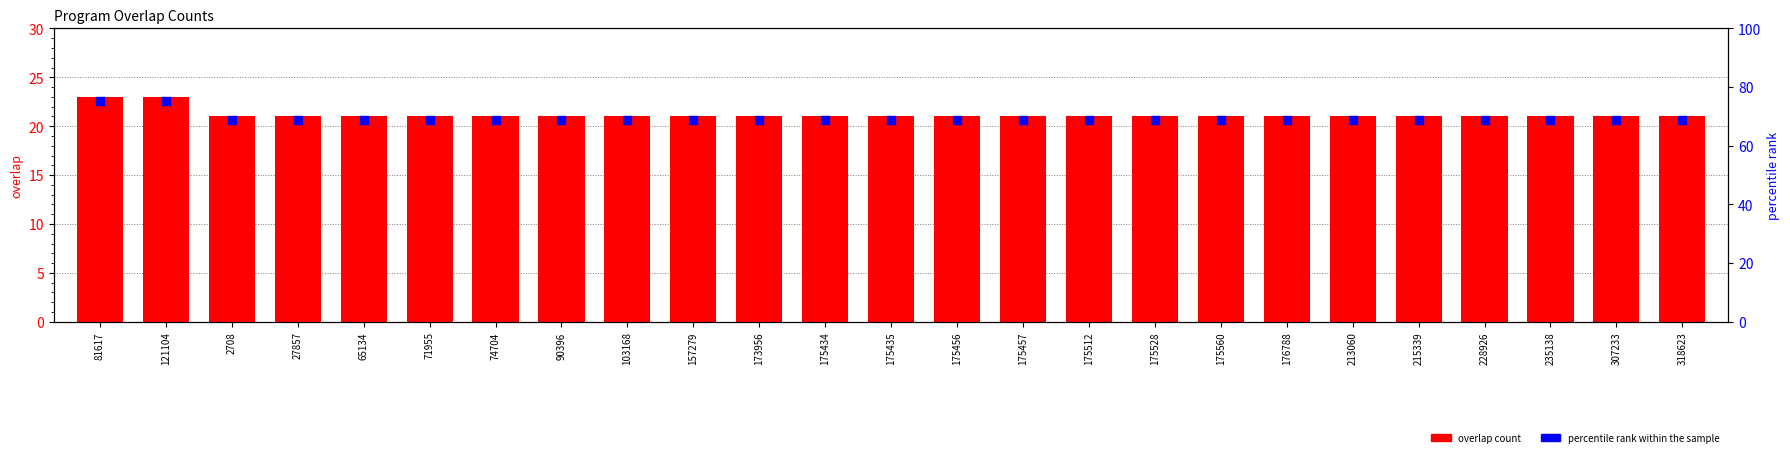

Which series reaches the maximum Y coordinate?

overlap